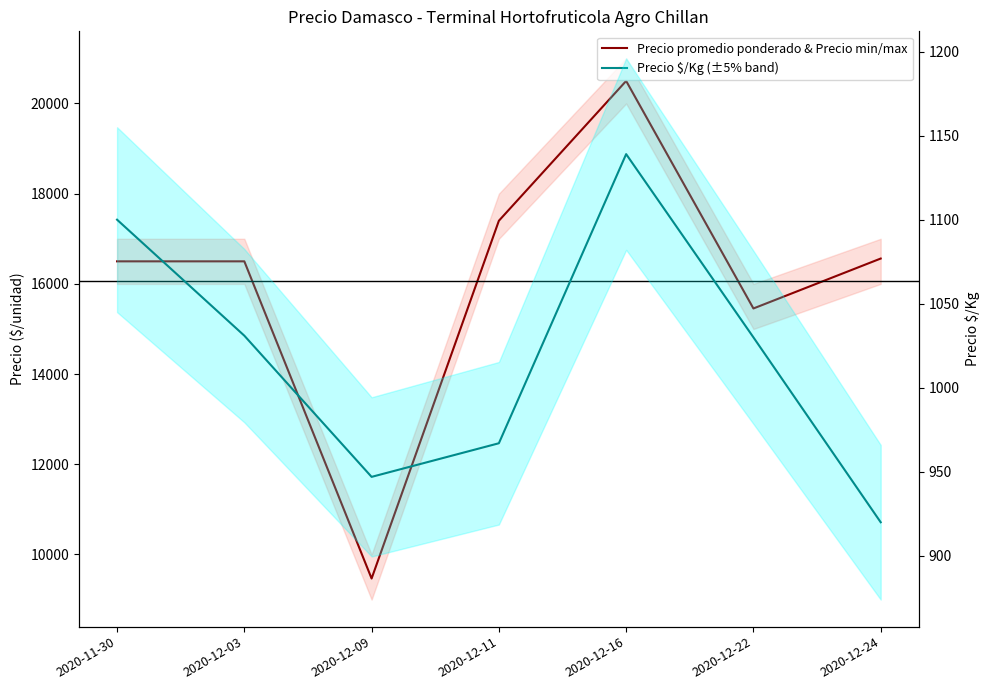

What is the value of the Precio promedio ponderado & Precio min/max point at the 7th from the left?

16562